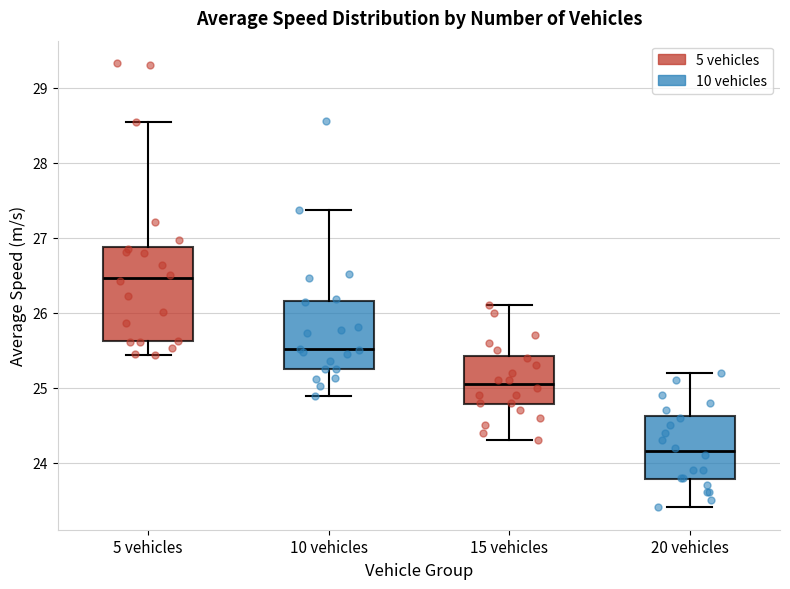

Which box's median line is the highest?

5 vehicles